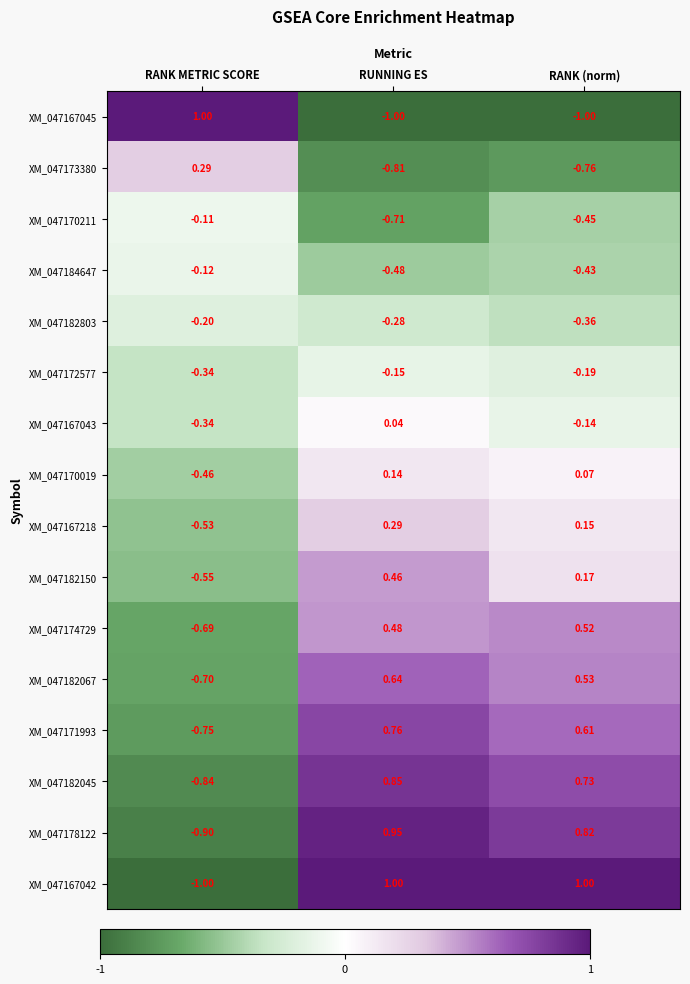

Where does the XM_047170019 series first go above 0?

RUNNING ES